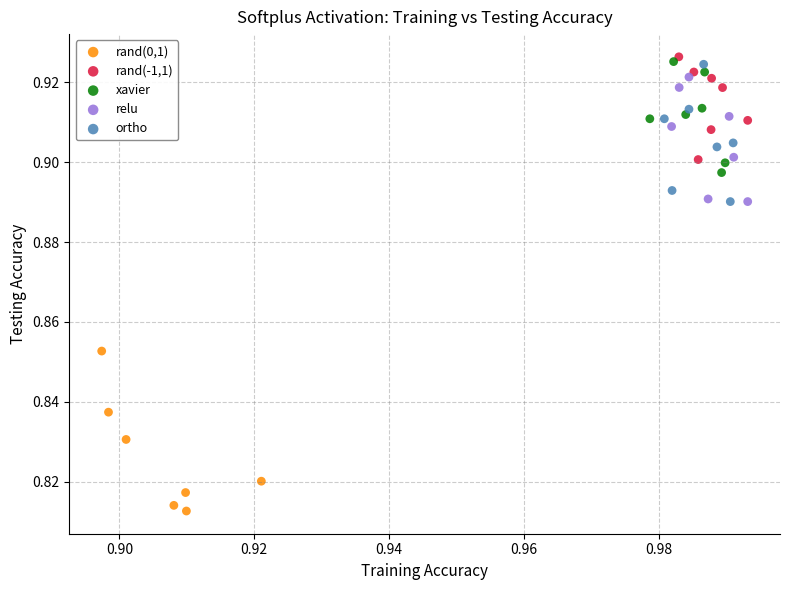

Which series contains the lowest Y value?

rand(0,1)